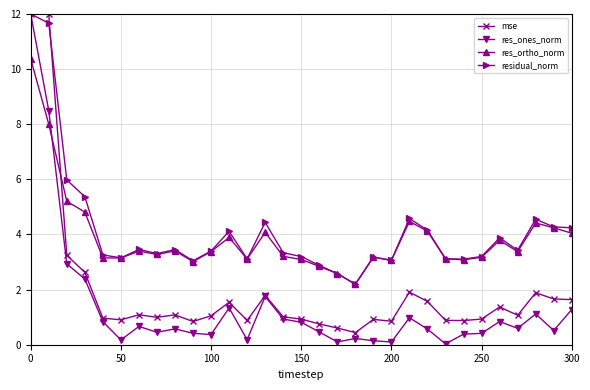

True or false: res_ortho_norm and mse cross at least once.

True